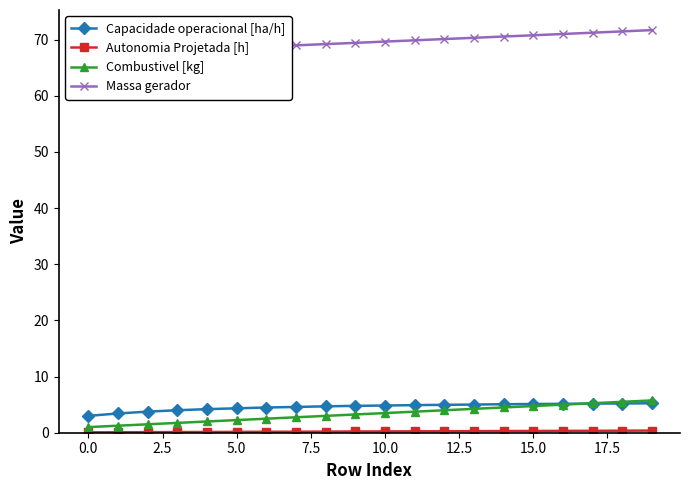

How many lines are shown in the chart?

4